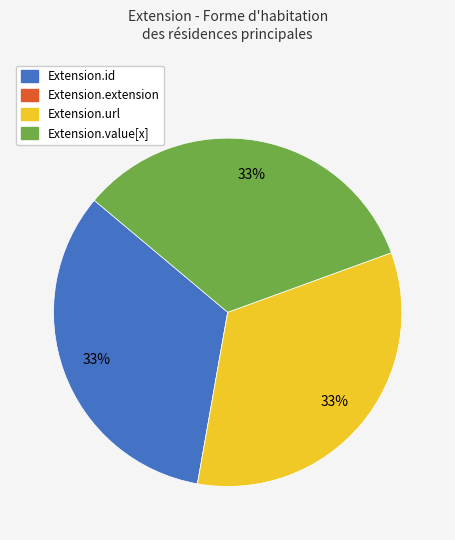

Is there a majority slice in this chart?

No